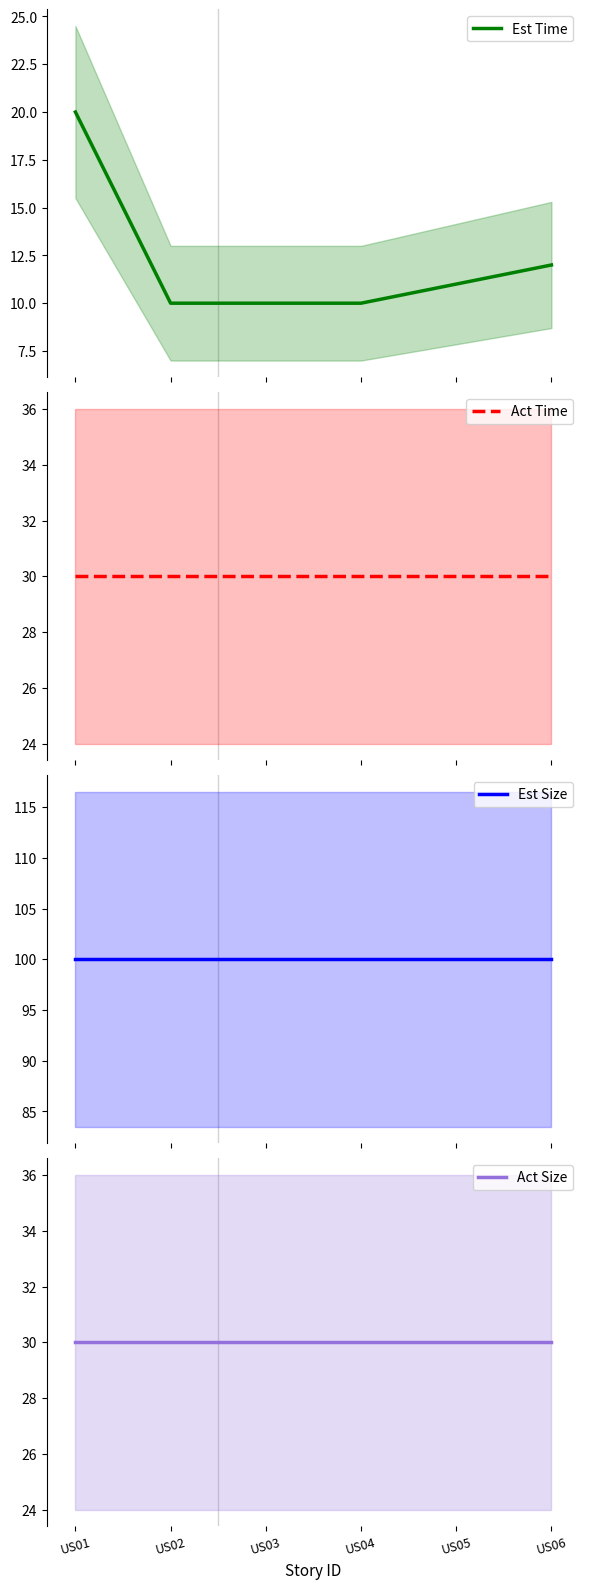

What is the difference between the highest and lowest values at US05?

89